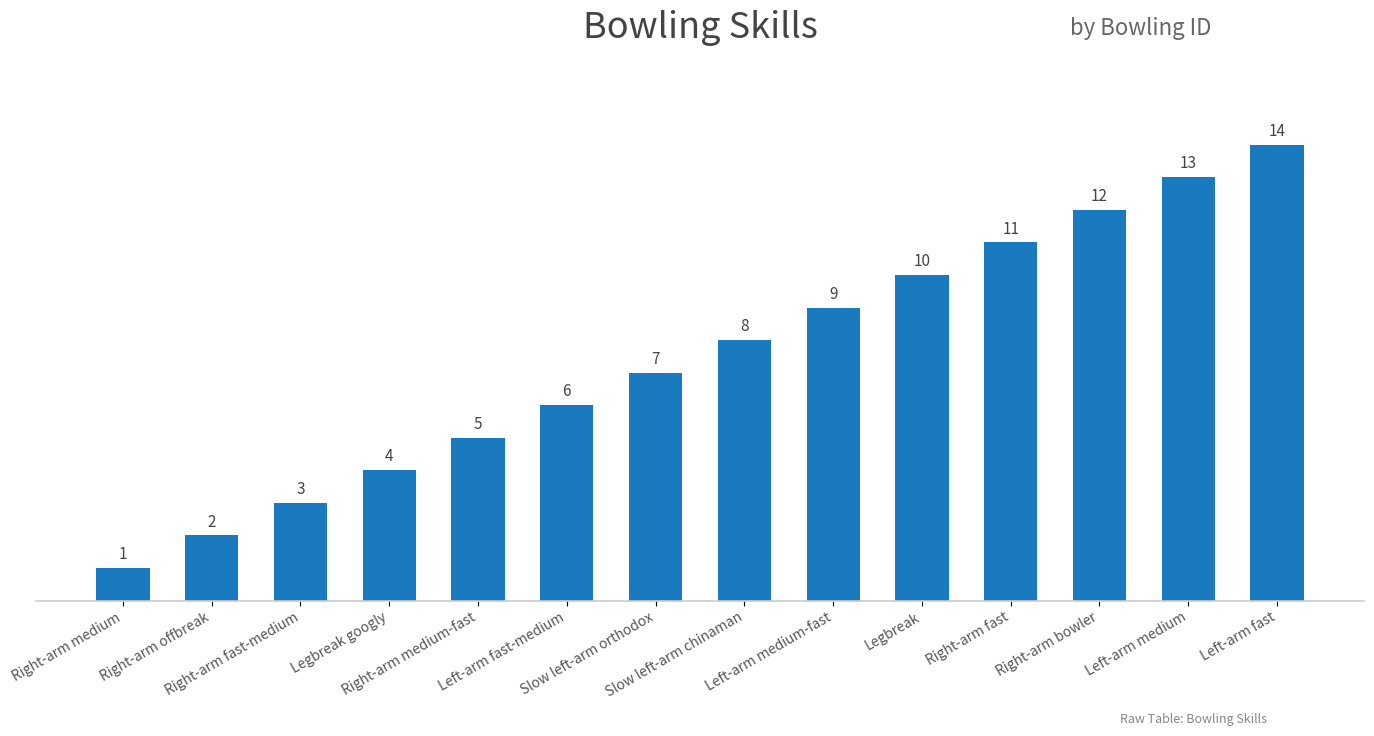

The value at Legbreak googly is 4. True or false?

True